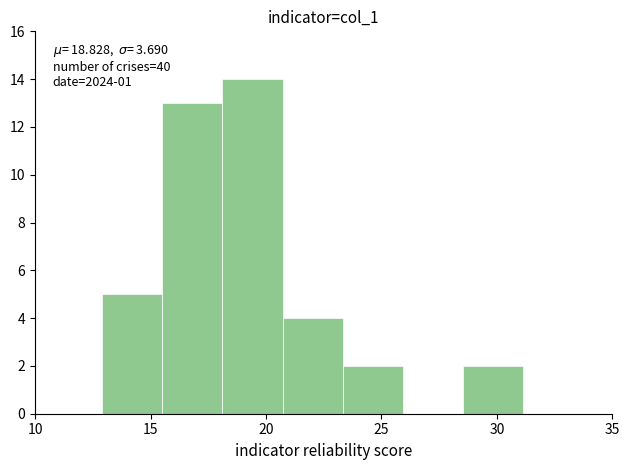

Which range on the x-axis has the tallest bar?

18.0 to 20.5